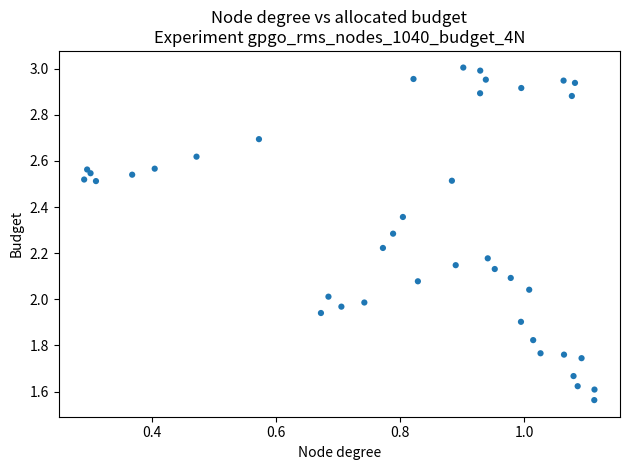

What is the range of X values (max minus min)?

0.8